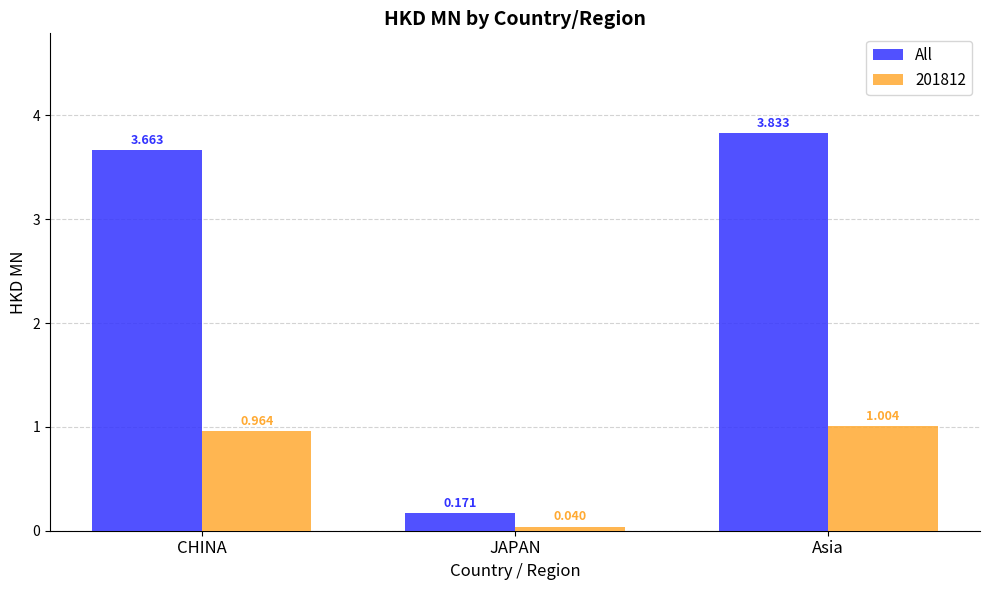

Where is All nearest to the value 2?

CHINA